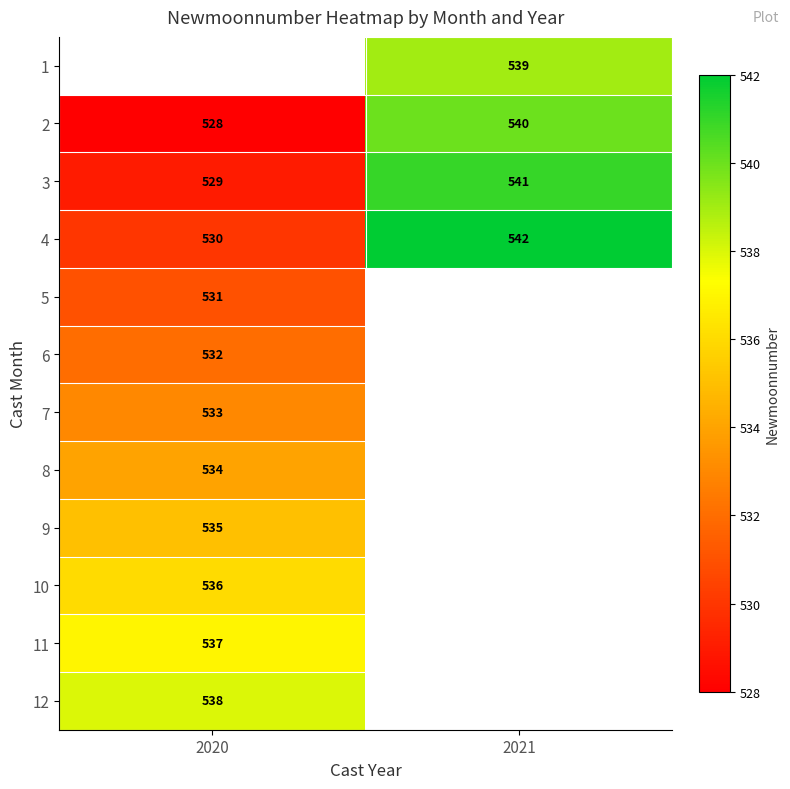

Is it true that 5 equals 947 at 2020?

False